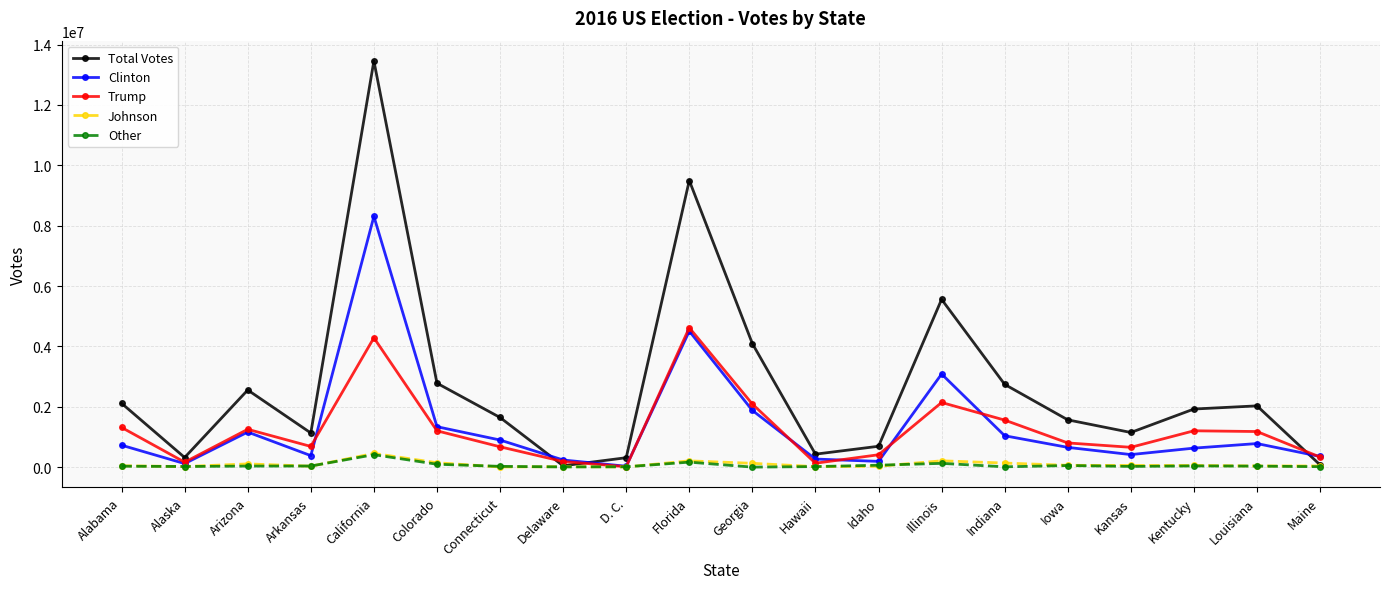

Which series has the largest range (max minus min)?

Total Votes